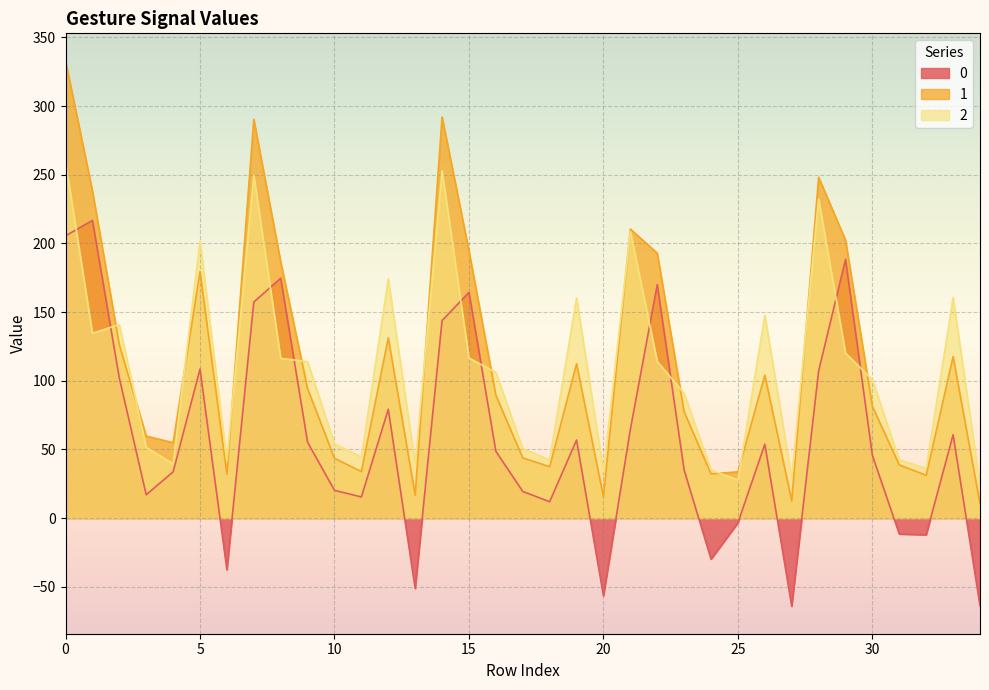

How many lines are shown in the chart?

3